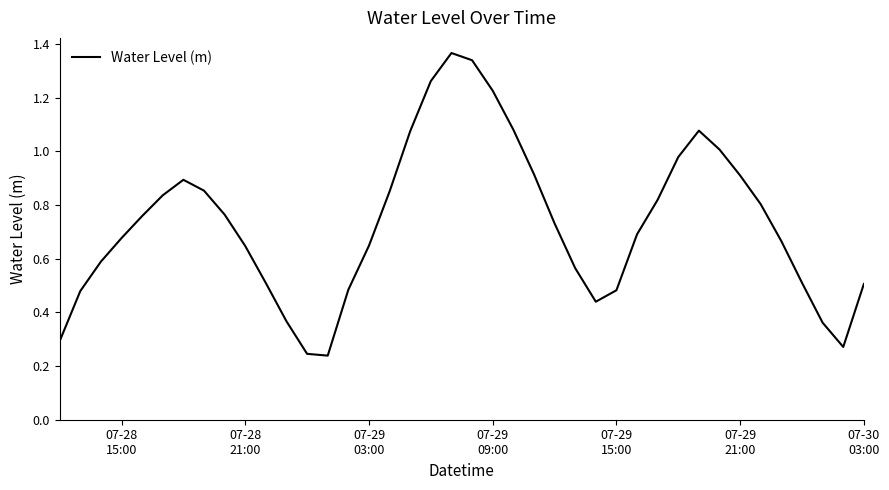

Is this an area chart (filled region under the line)?

No